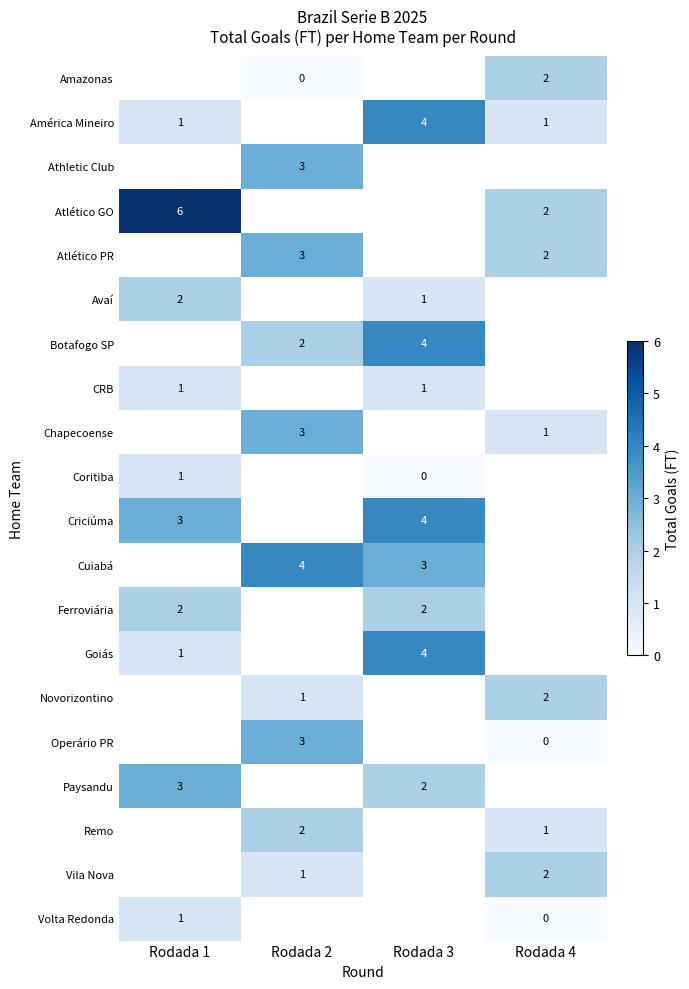

The Amazonas series shows 3.2 at Rodada 4. True or false?

False